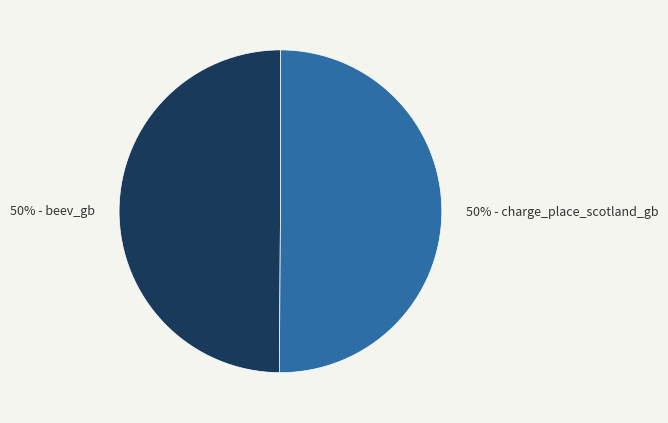

What percentage is the 50% - charge_place_scotland_gb slice, to the nearest percent?

50%